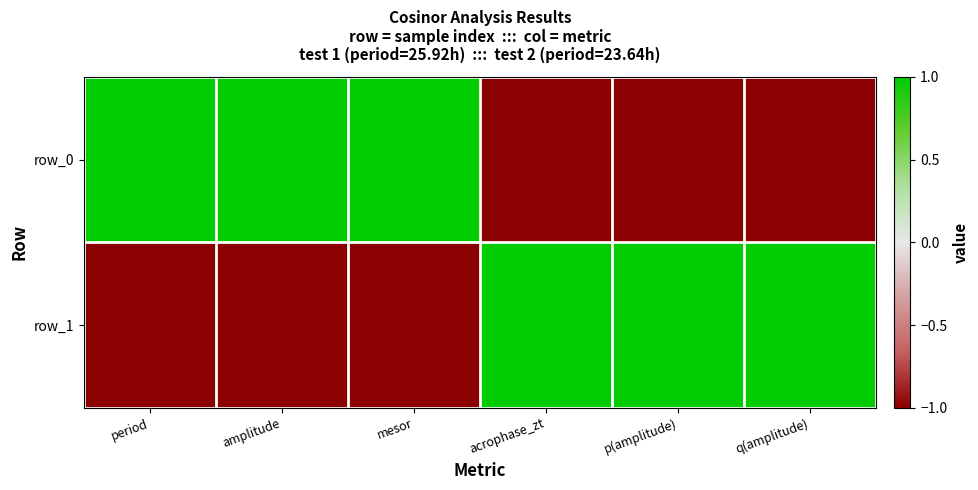

What is the difference between the second highest and minimum values in the row_0 series?

2